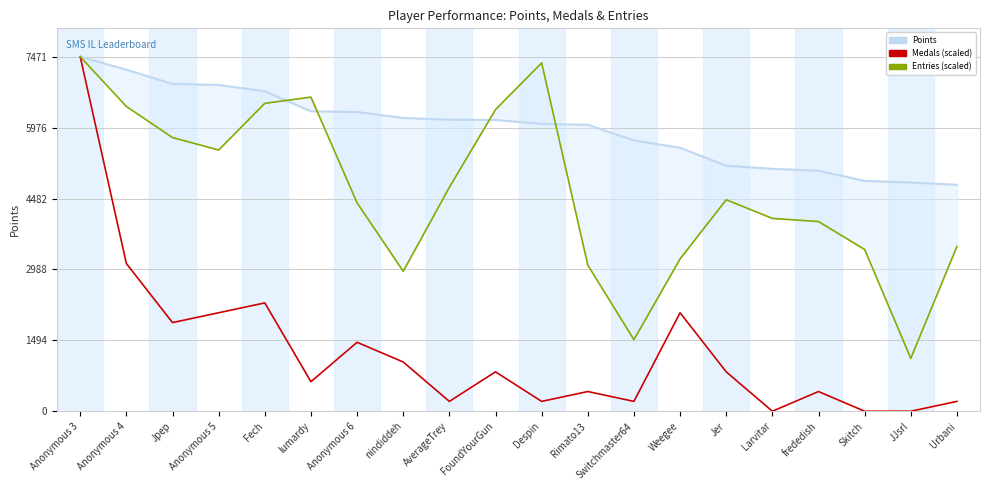

What is the difference between the Points values at Jer and Anonymous 6?

1132.0